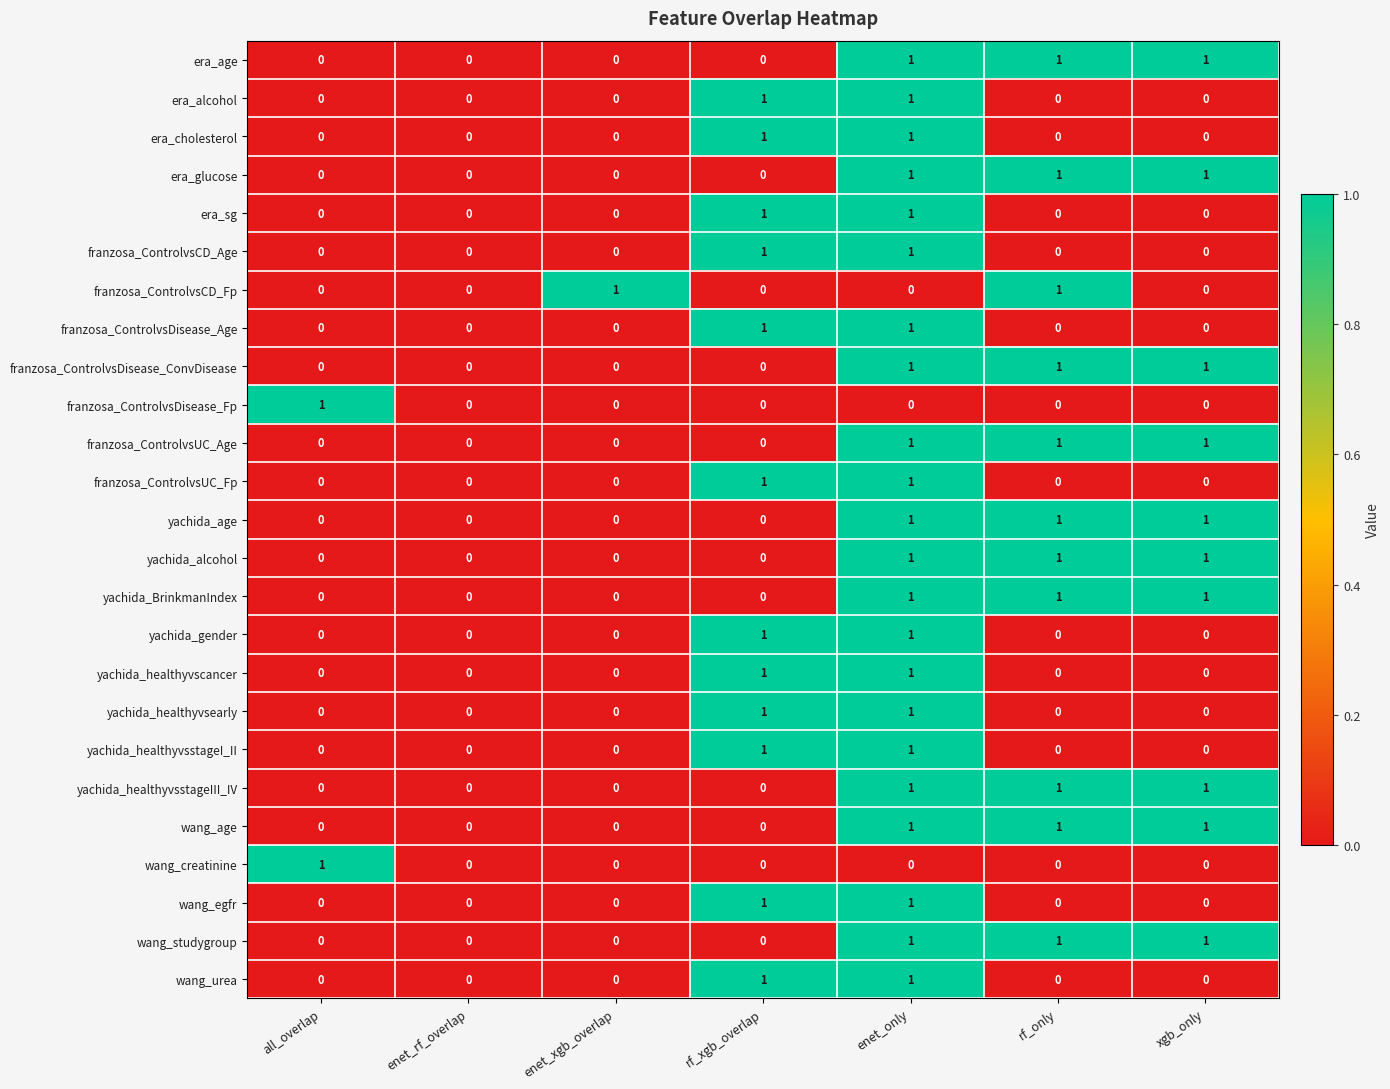

The era_glucose series shows 1 at xgb_only. True or false?

True